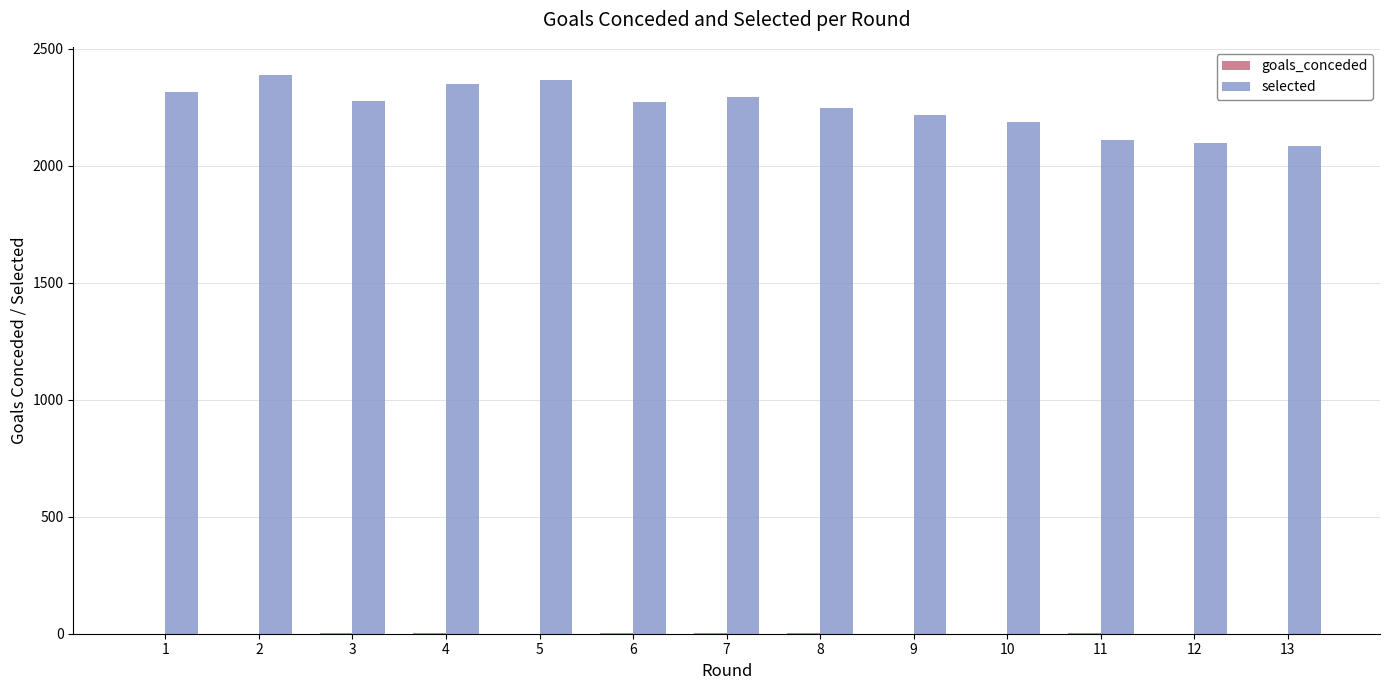

What is the highest value of the selected series?

2388